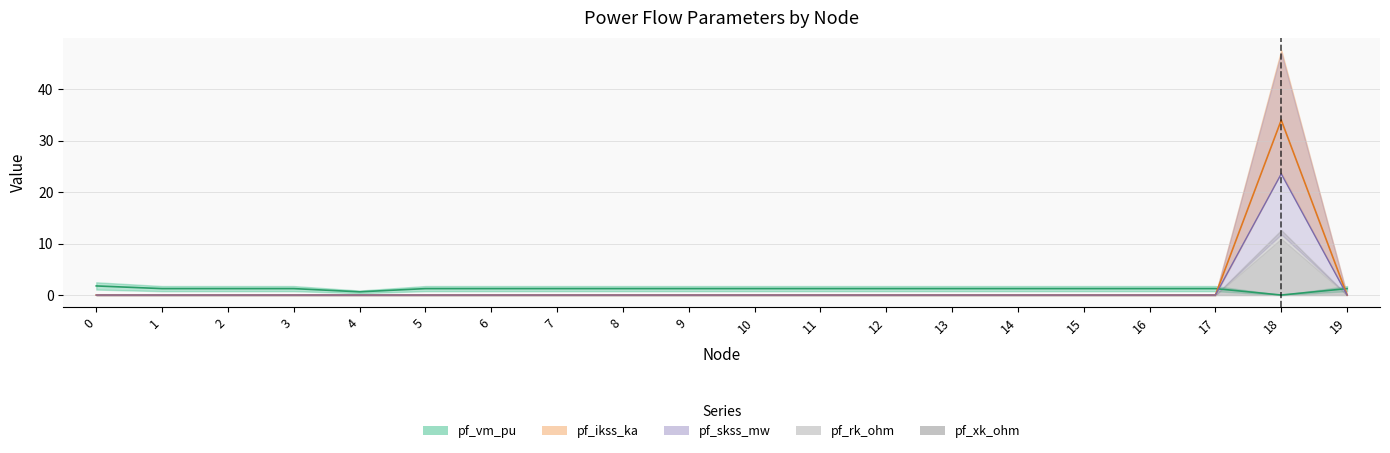

At which category does the chart reach its peak across all series?

18